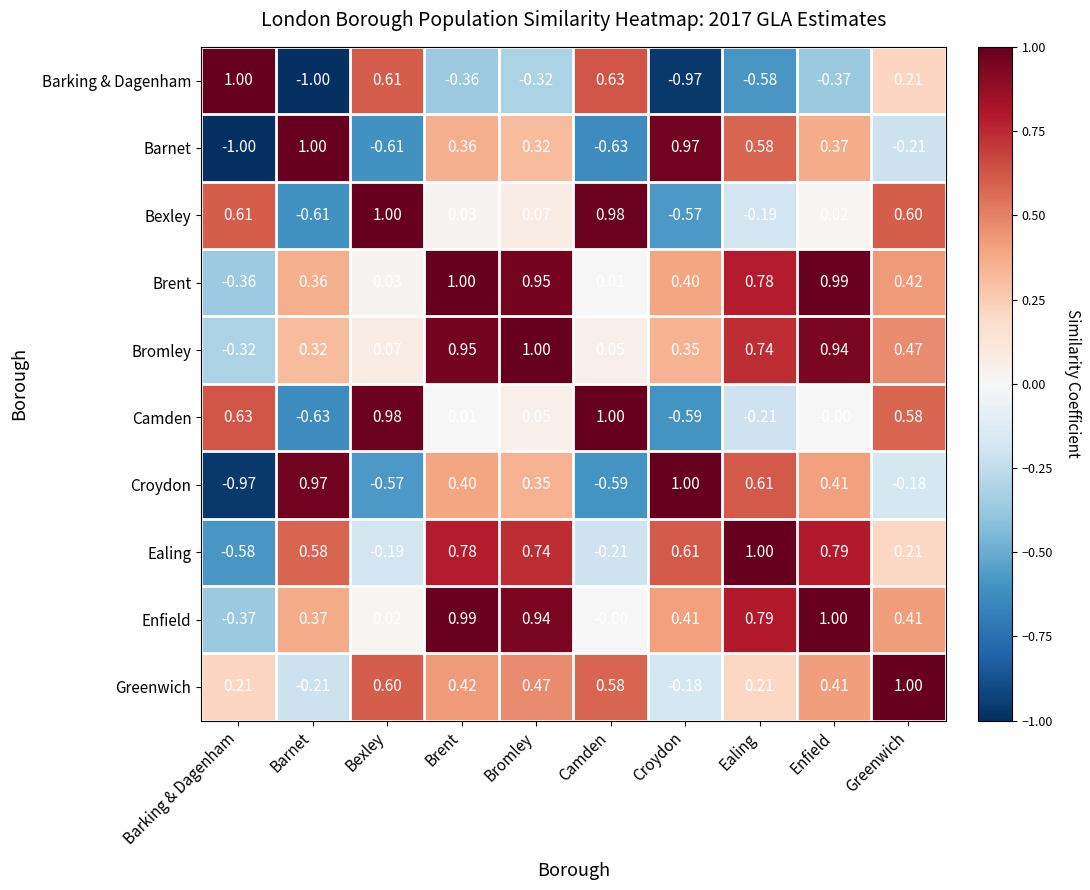

What is the smallest value displayed?

-1.0